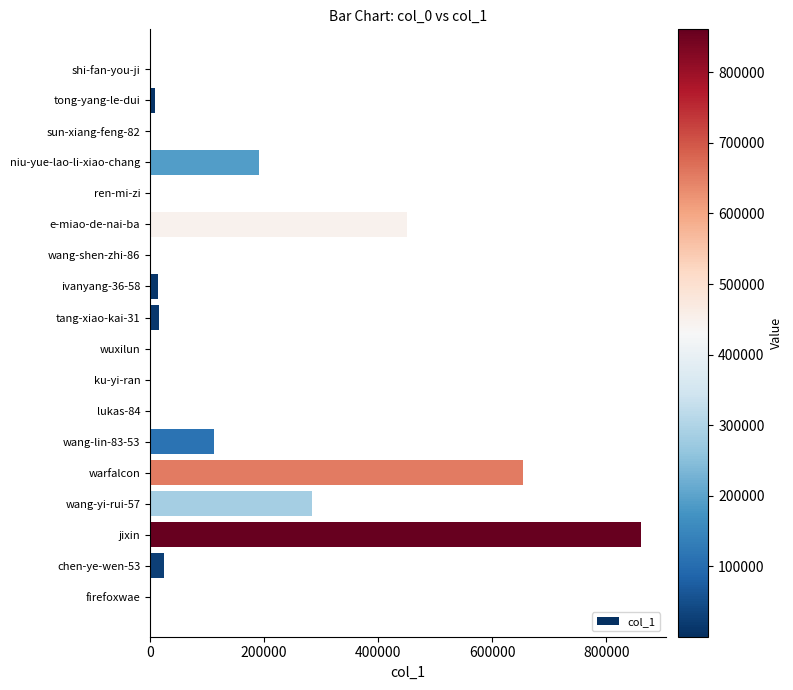

Does the chart contain stacked bars?

No